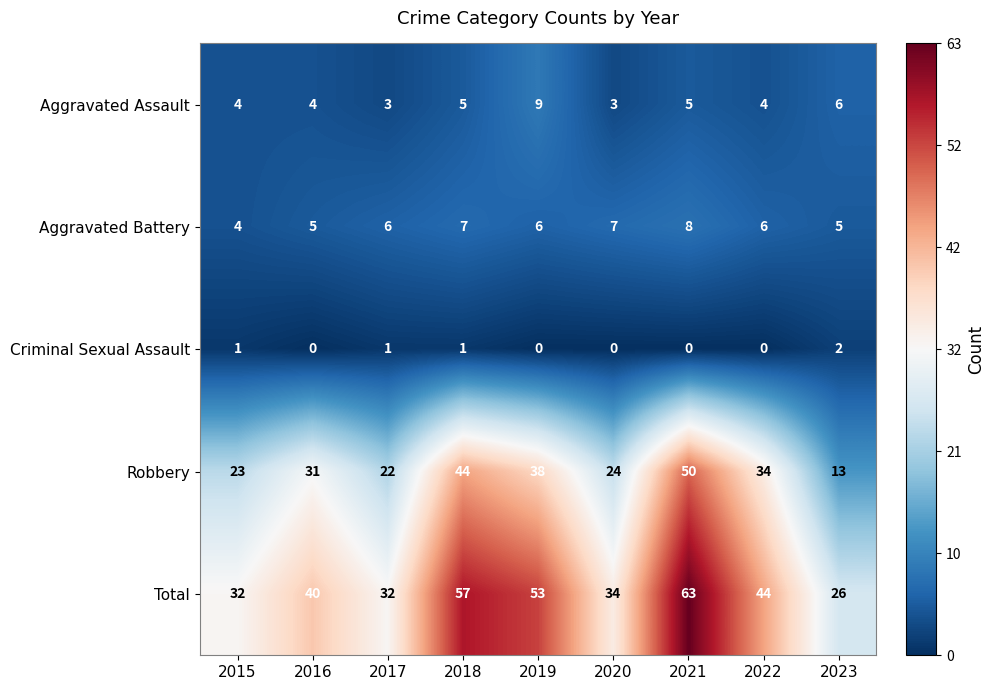

What is the difference between the maximum and minimum values in the Aggravated Battery series?

4